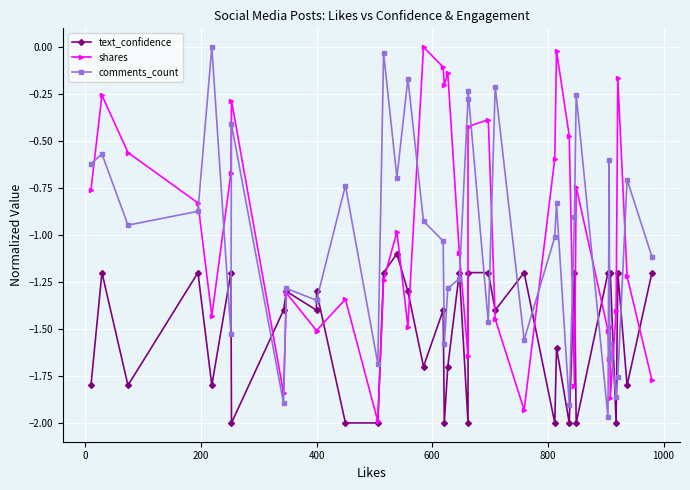

How many categories are shown in the chart?

40